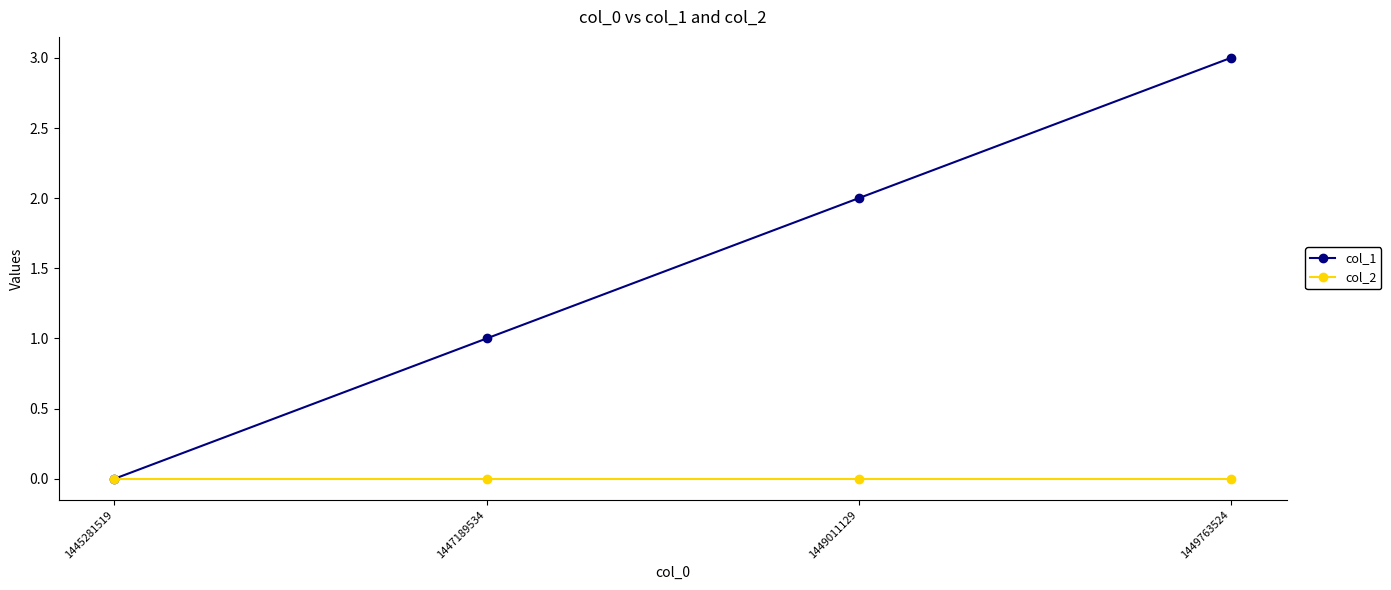

True or false: col_1 has a value of 3 at 1449763524.

True